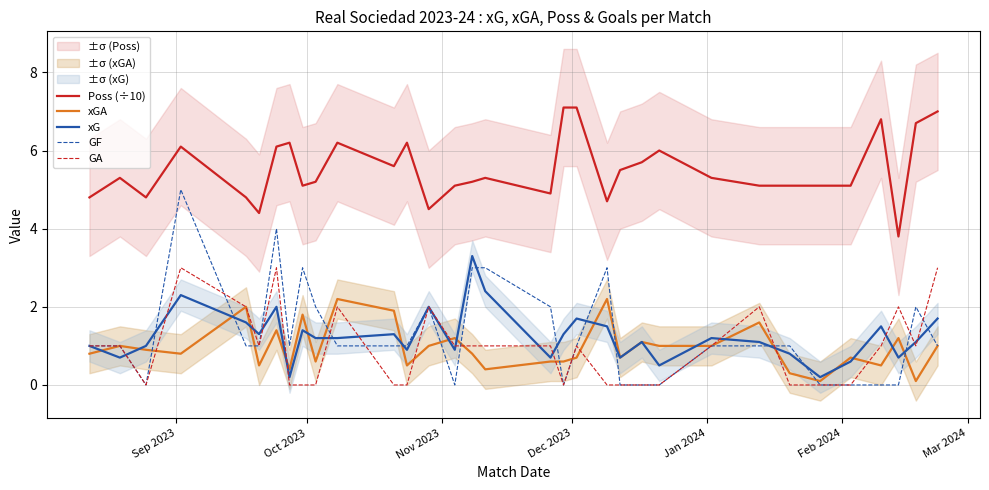

Does the chart display data point markers on the line(s)?

No